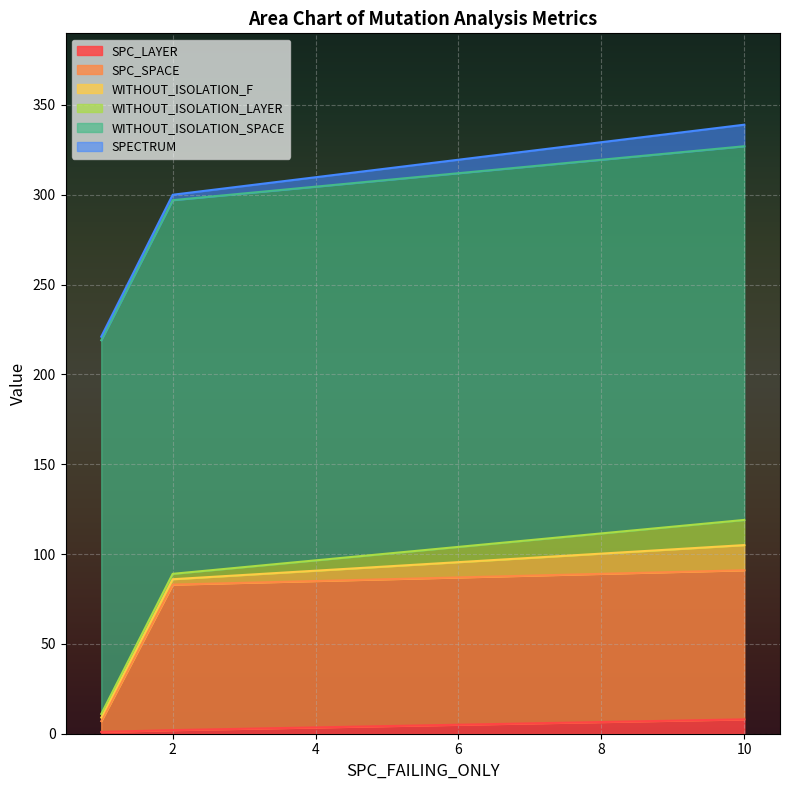

Which category has the highest value in the WITHOUT_ISOLATION_LAYER series?

10